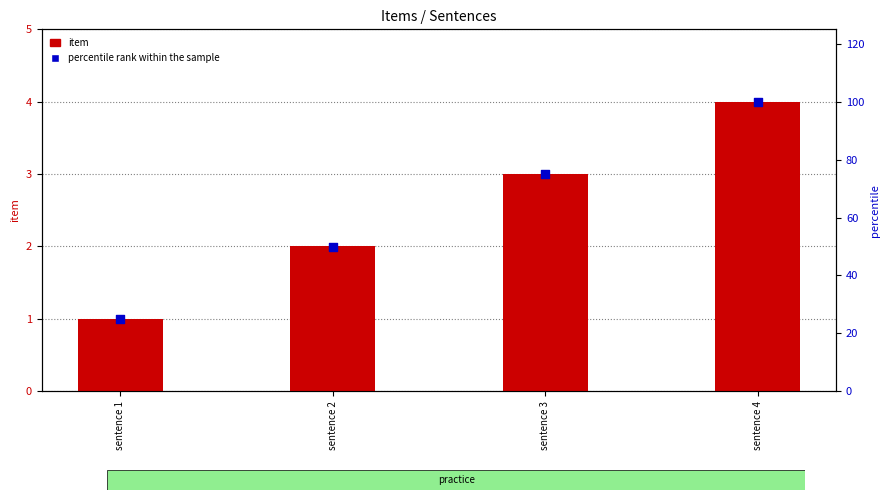

Between sentence 4 and sentence 2, which is larger?

sentence 4